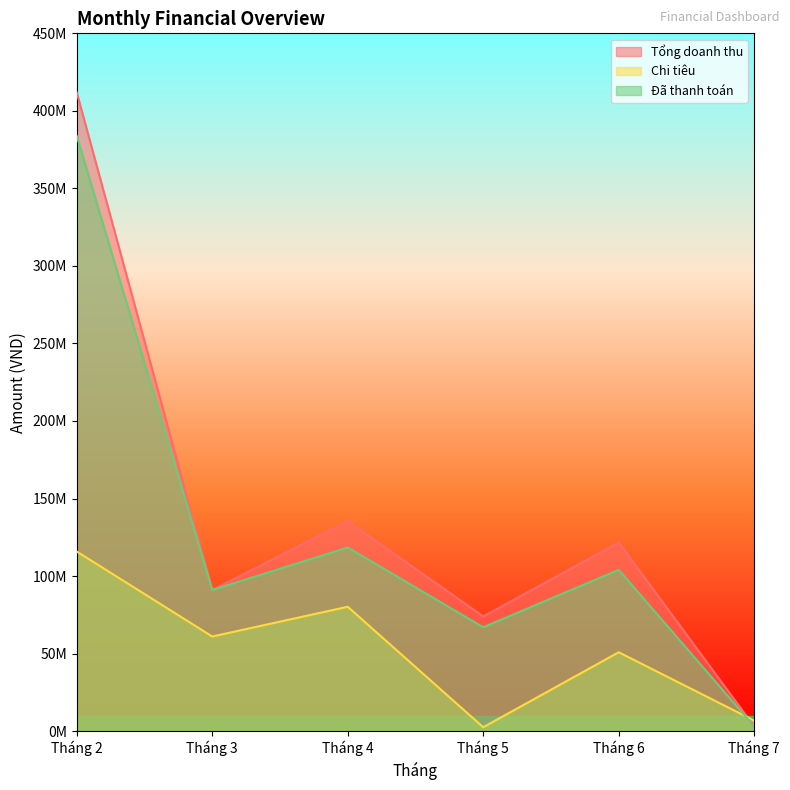

Which series has the largest range (max minus min)?

Tổng doanh thu